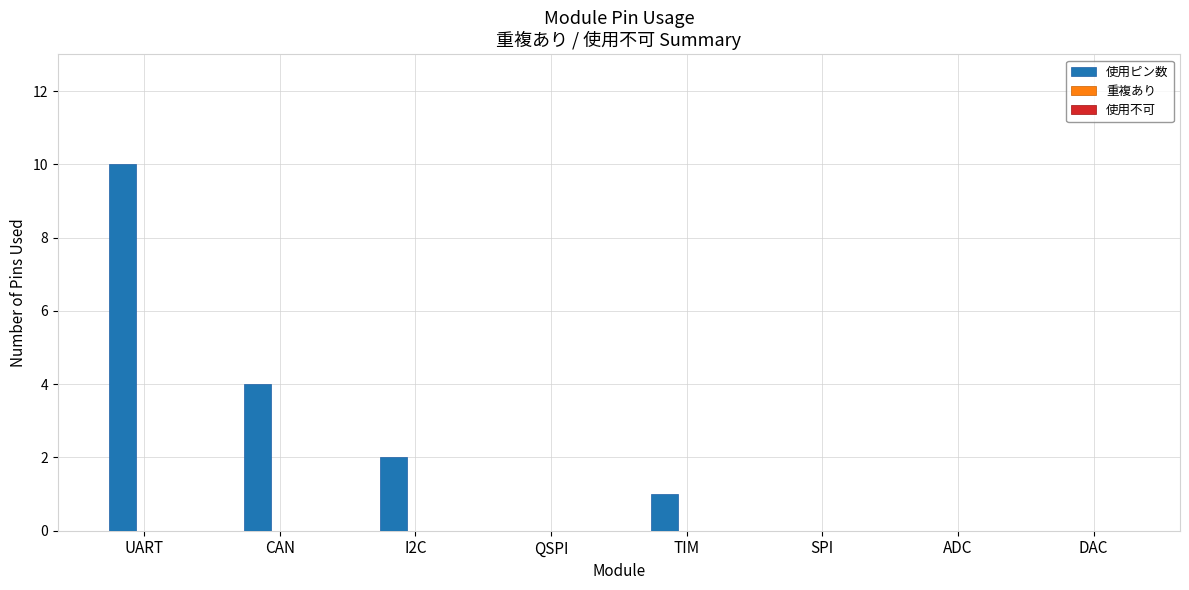

What is the sum of all values?

17